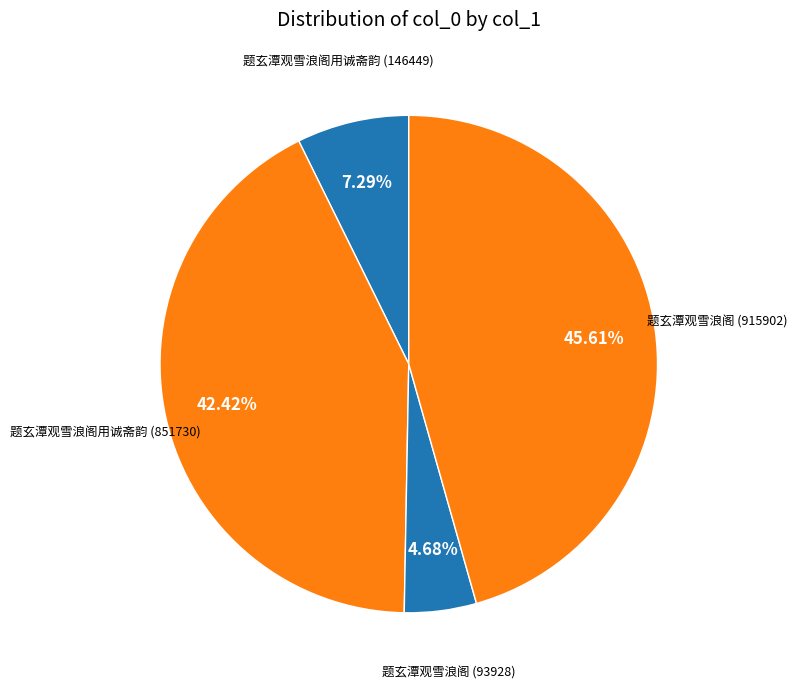

Between 题玄潭观雪浪阁 (915902) and 题玄潭观雪浪阁用诚斋韵 (851730), which is larger?

题玄潭观雪浪阁 (915902)